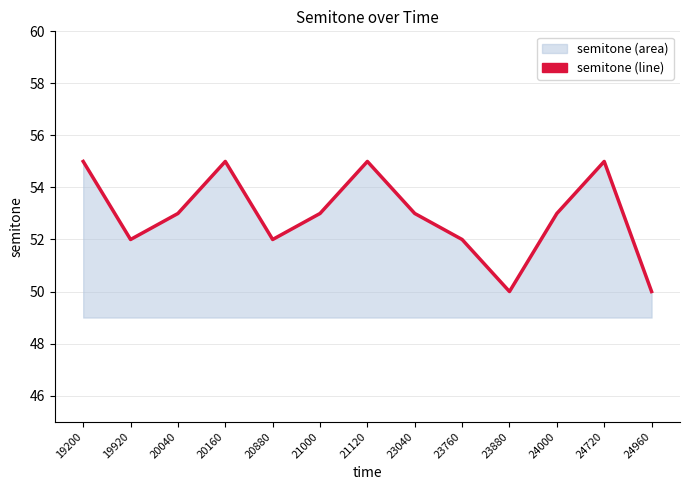

Which category has the lowest value across all series?

23880